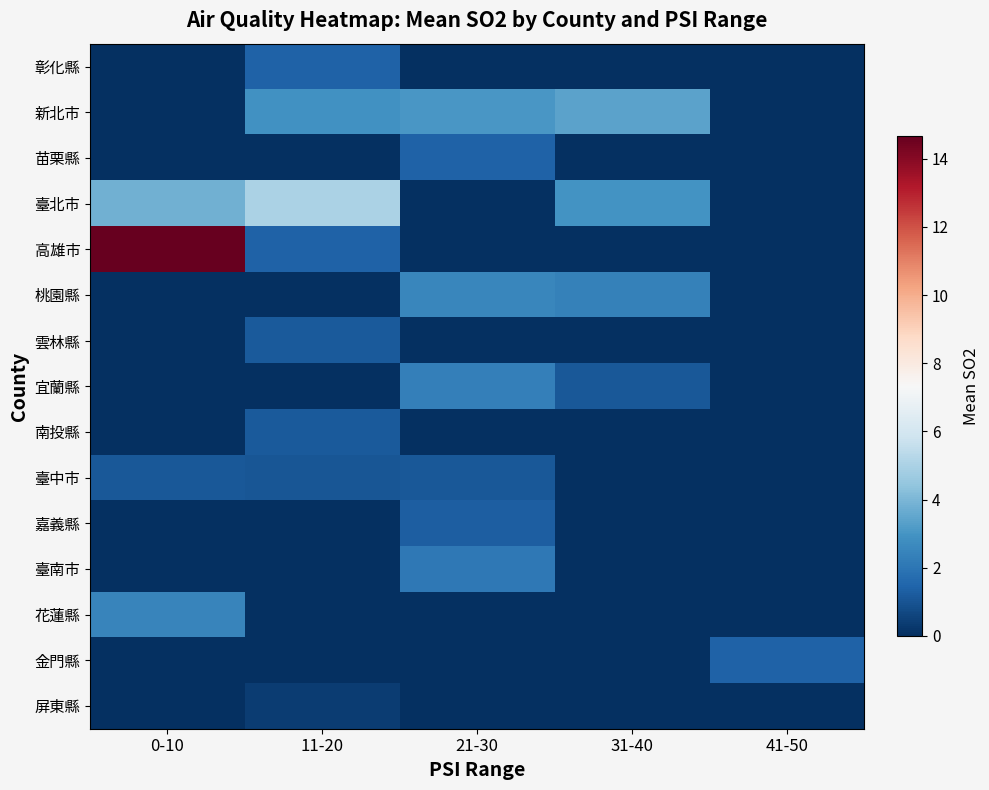

Rank the series at 11-20 from highest to lowest value.

臺北市, 新北市, 彰化縣, 高雄市, 南投縣, 雲林縣, 臺中市, 屏東縣, 苗栗縣, 桃園縣, 宜蘭縣, 嘉義縣, 臺南市, 花蓮縣, 金門縣